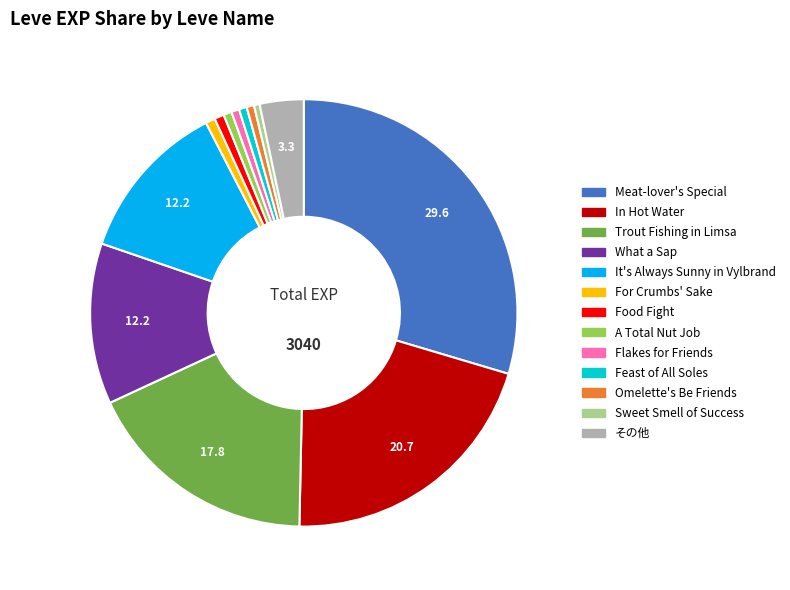

Is there any slice that represents more than half of the pie?

No